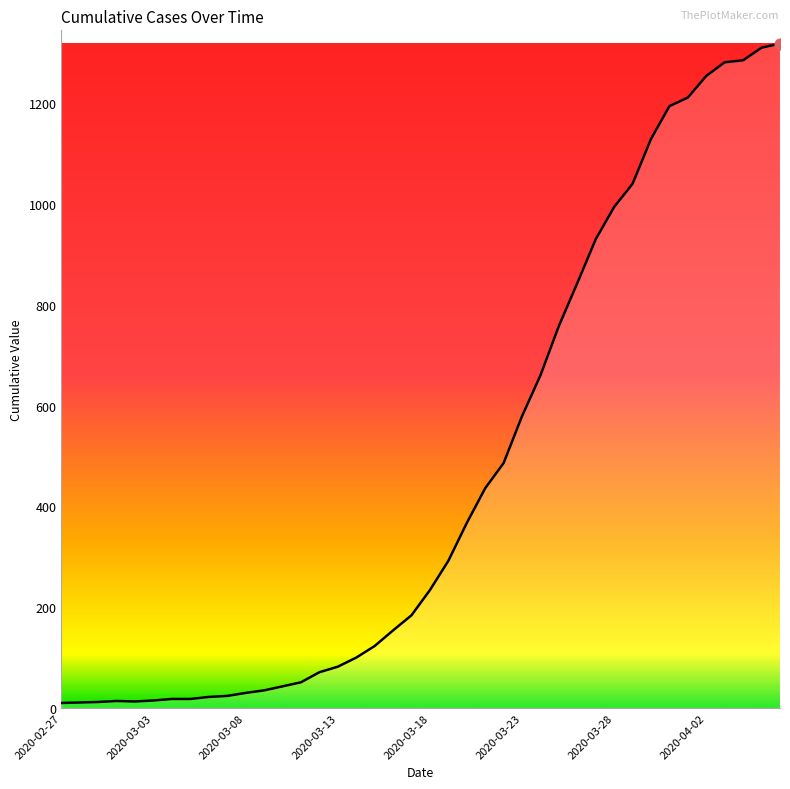

What is the difference between the maximum and minimum values?

1308